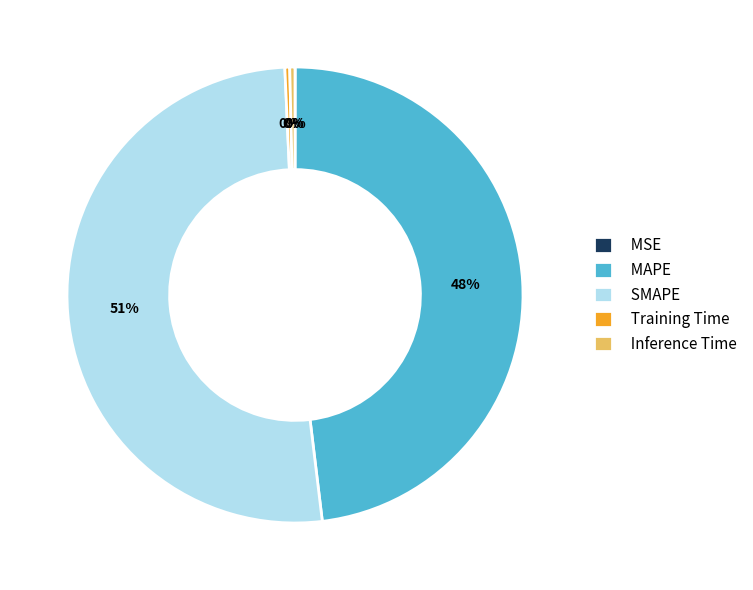

Do Training Time and Inference Time together represent more than half of the pie?

No